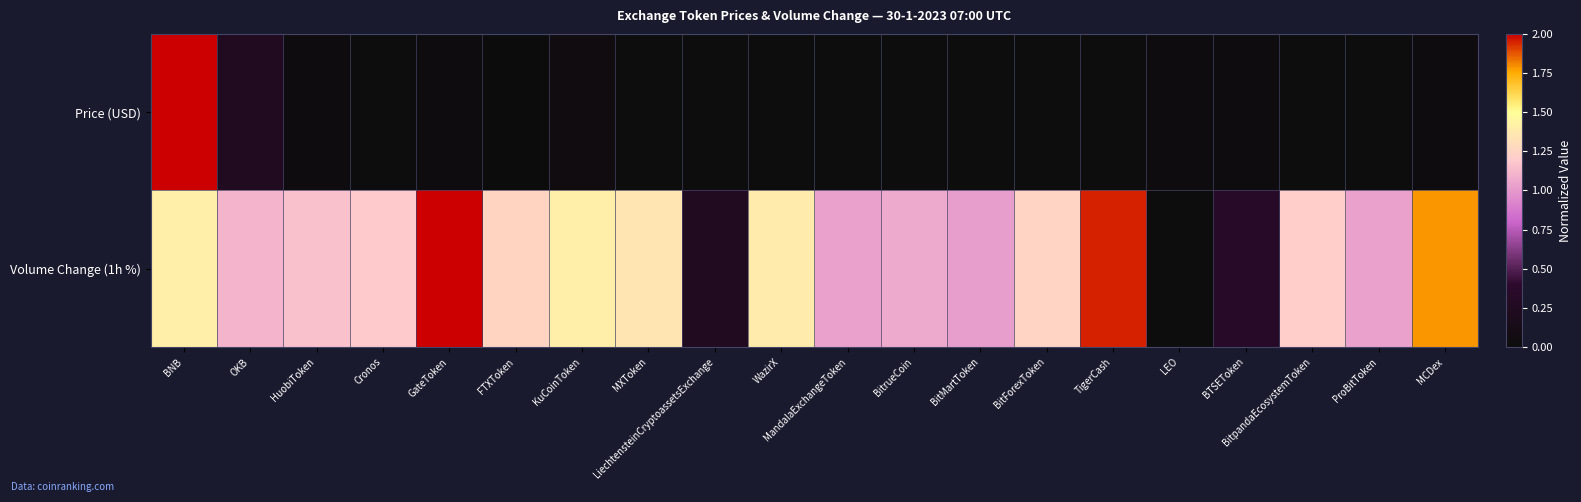

List the series in order of their peak value, lowest first.

Price (USD), Volume Change (1h %)